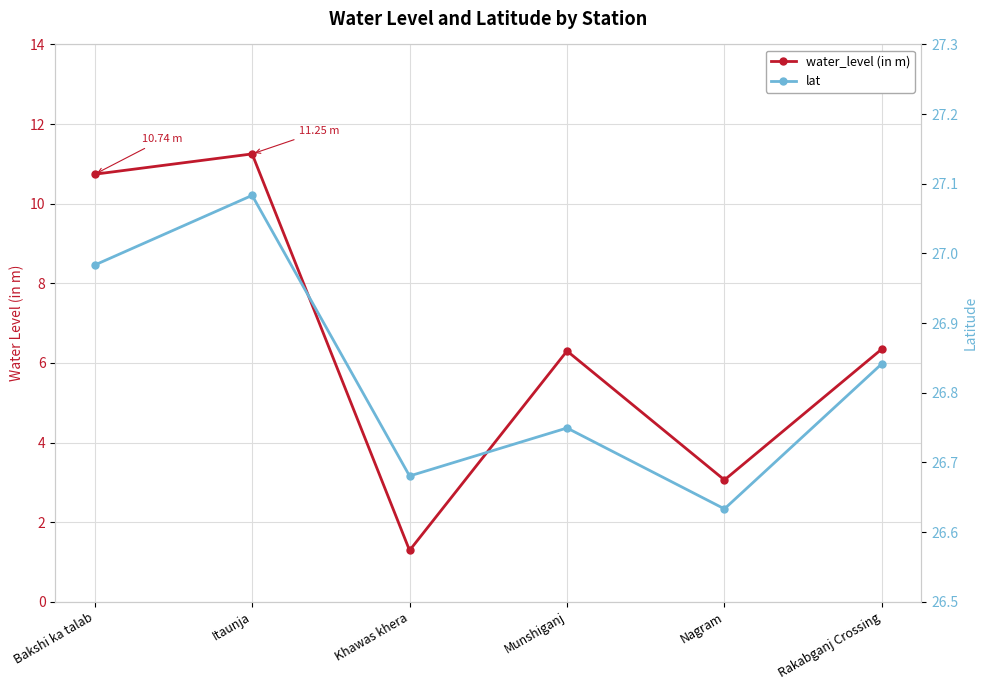

At how many categories does at least one series exceed 19?

6